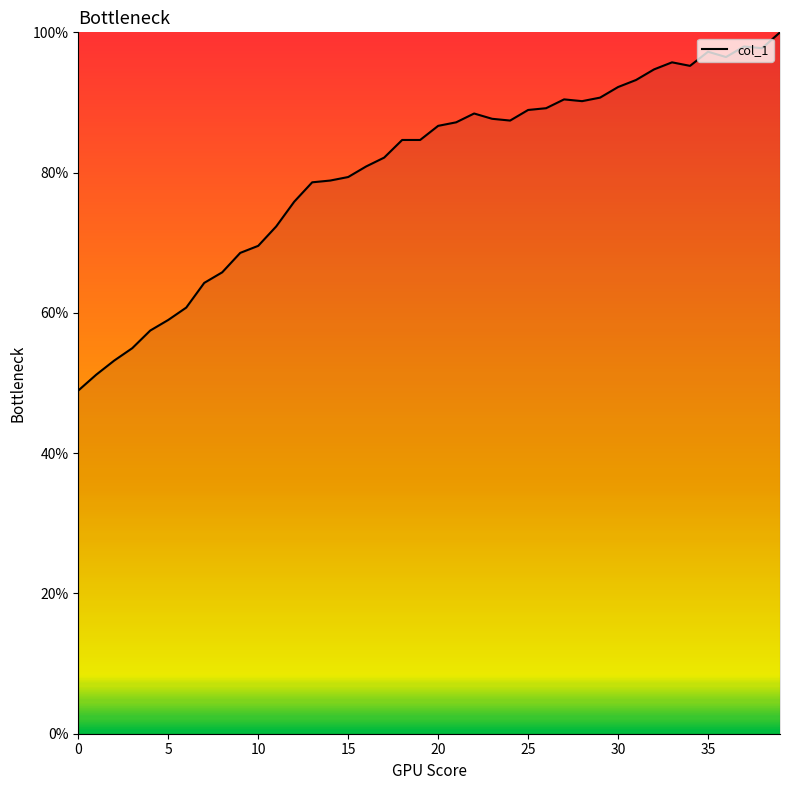

What is the maximum value shown in the chart?

100.0